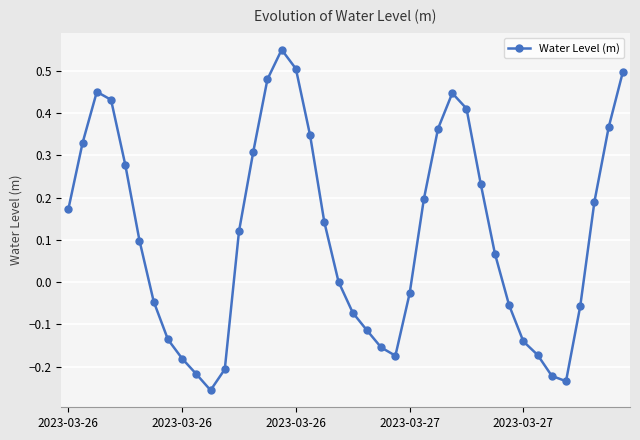

How many lines are shown in the chart?

1